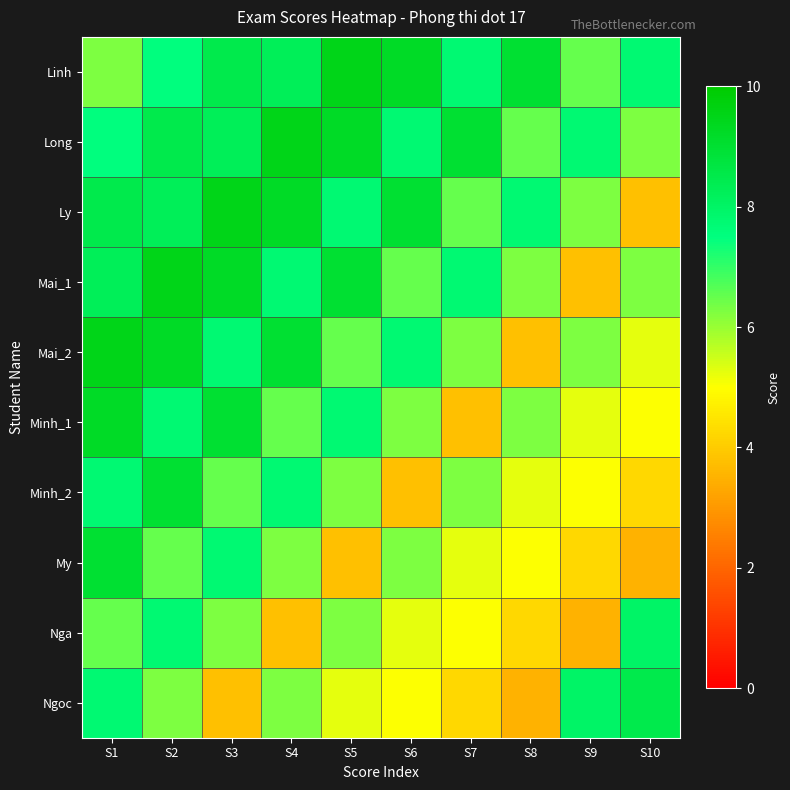

What is the total value across all series at S1?

80.2